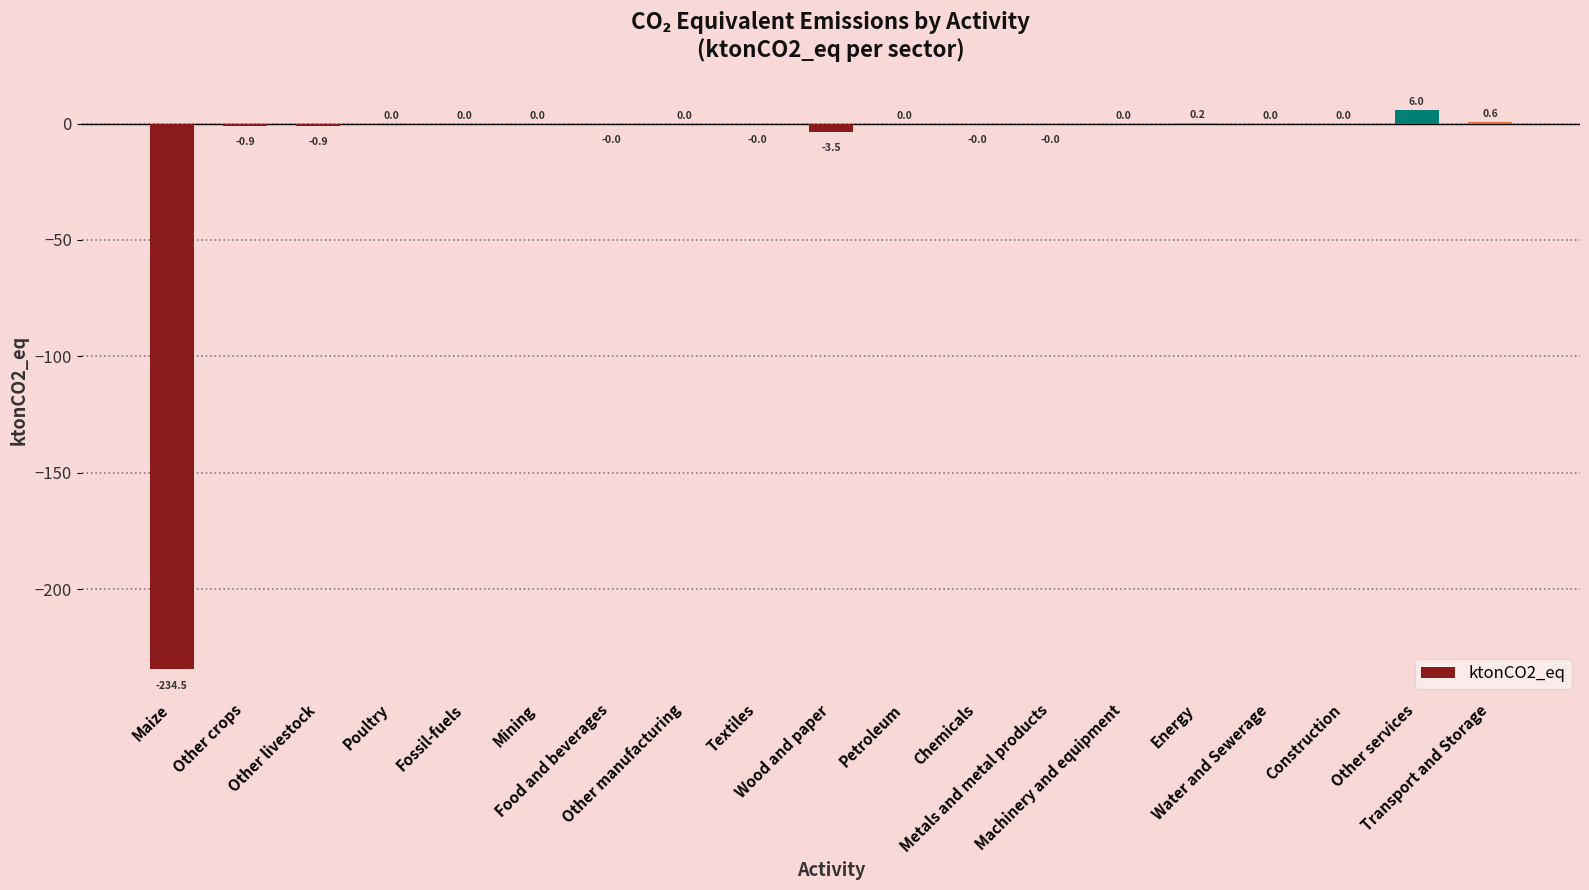

What is the smallest value displayed?

-234.5